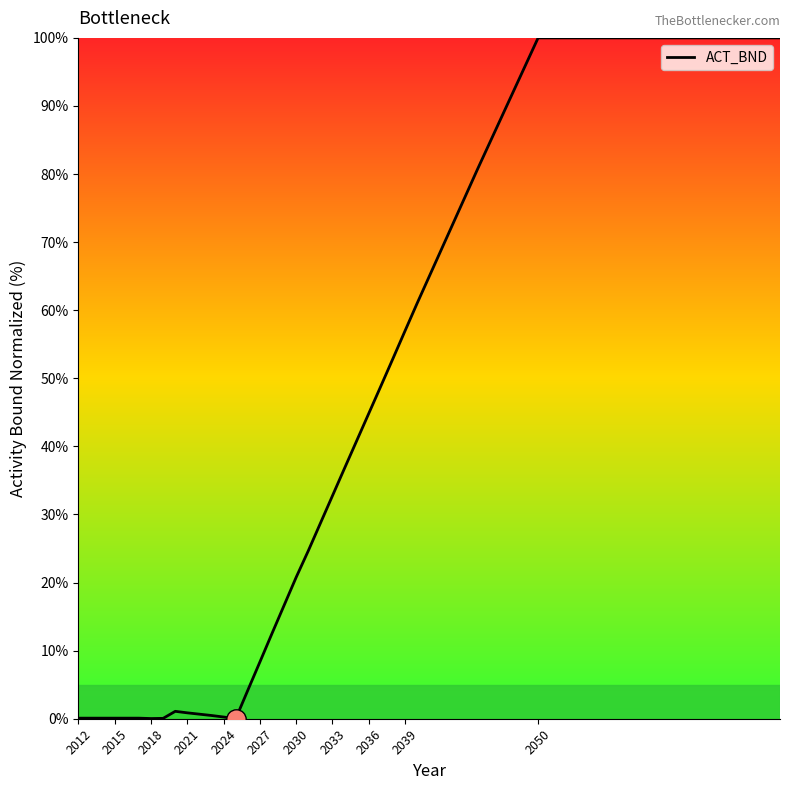

What is the greatest value displayed?

100.0